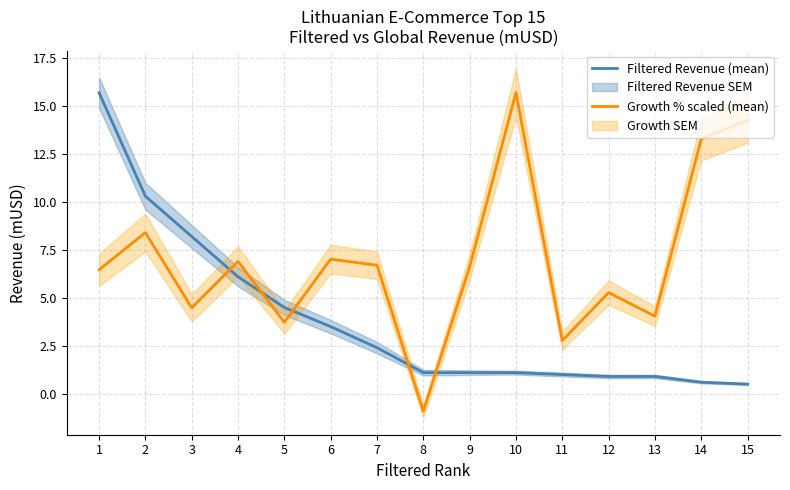

True or false: Filtered Revenue (mean) and Growth % scaled (mean) intersect in this chart.

True